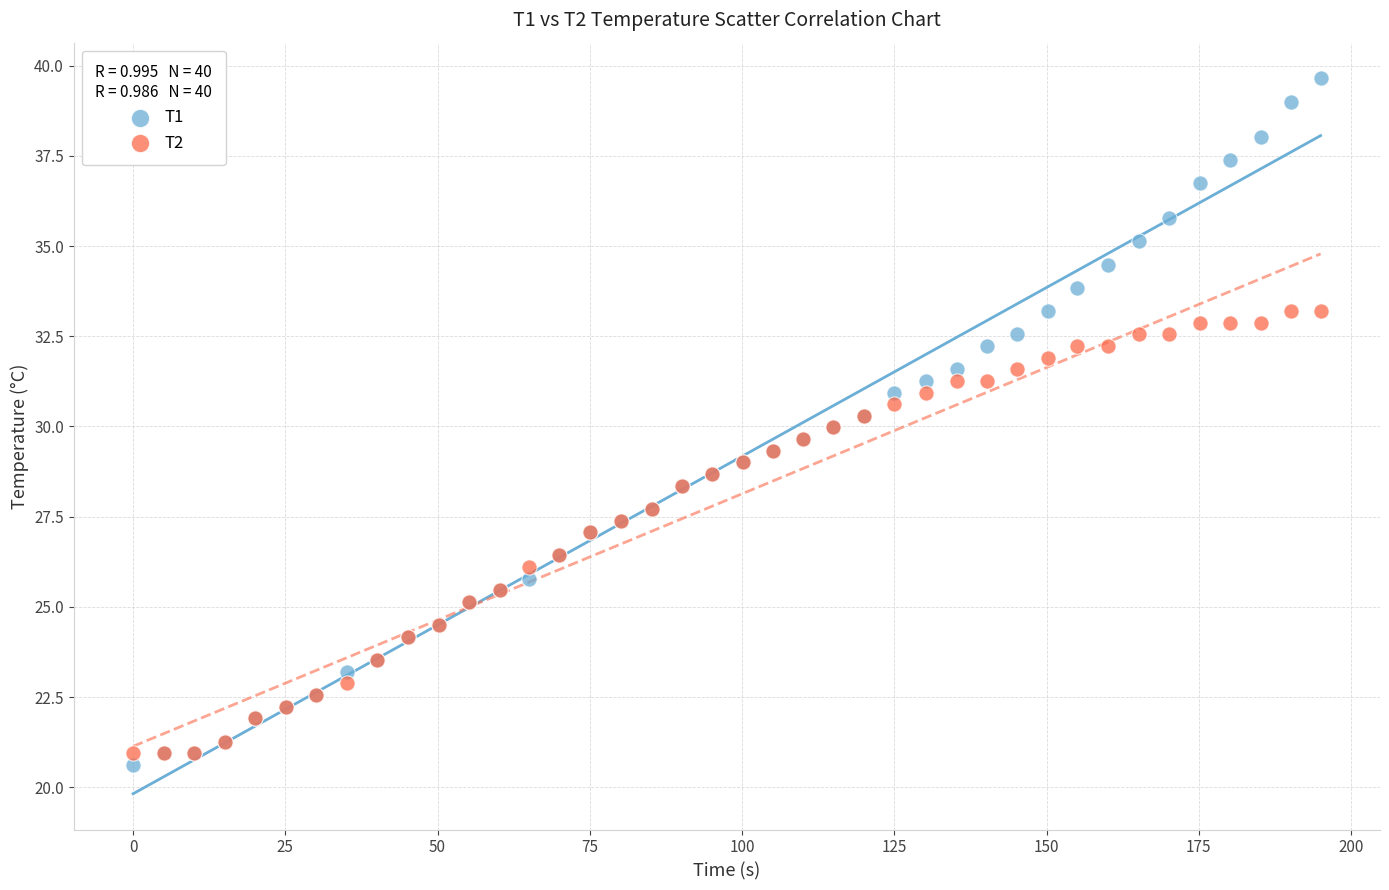

Which series reaches the maximum Y coordinate?

T1